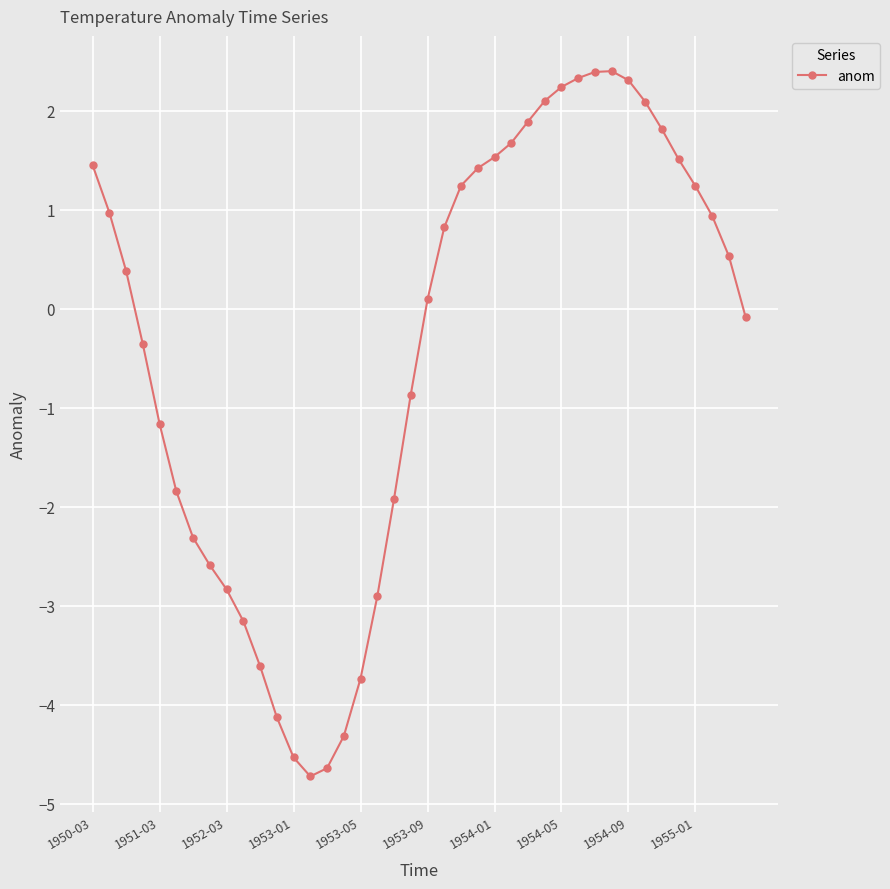

What is the sum of all values?

-16.4